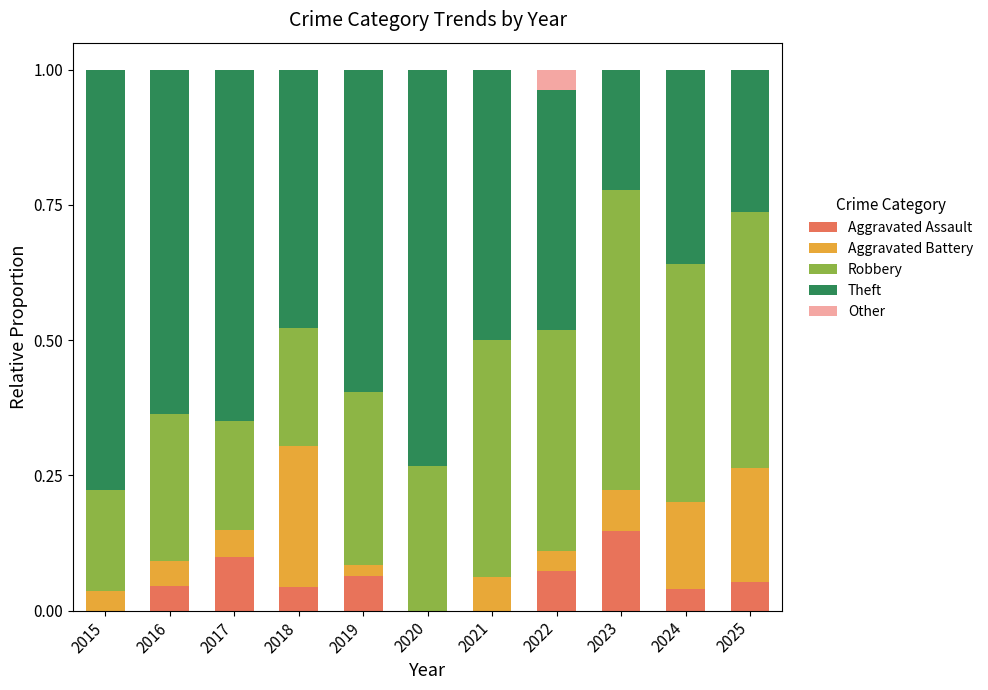

The value of Aggravated Assault at 2017 is 0.1. True or false?

True